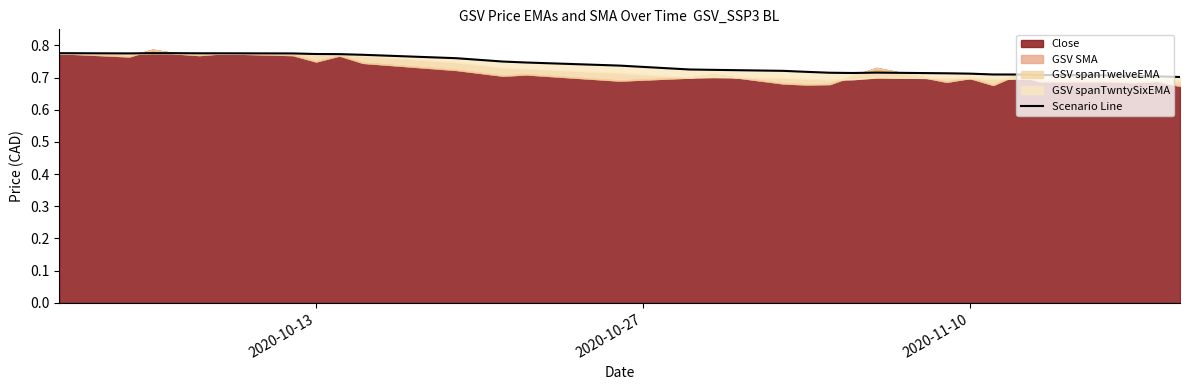

What is the minimum value shown in the chart?

0.7